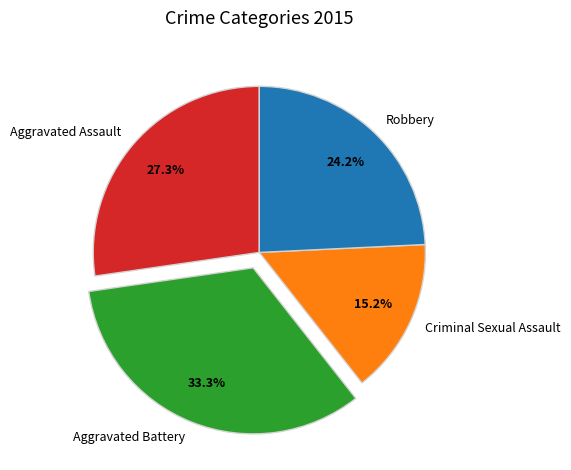

Is it true that Robbery is 30% of the pie?

False